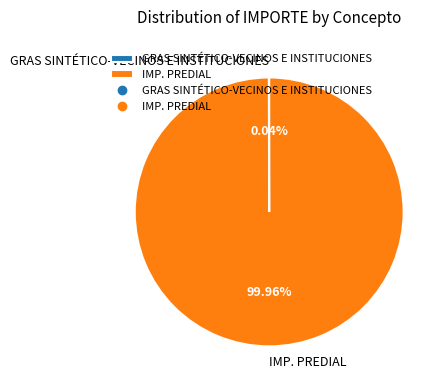

Is IMP. PREDIAL the majority of the pie?

Yes